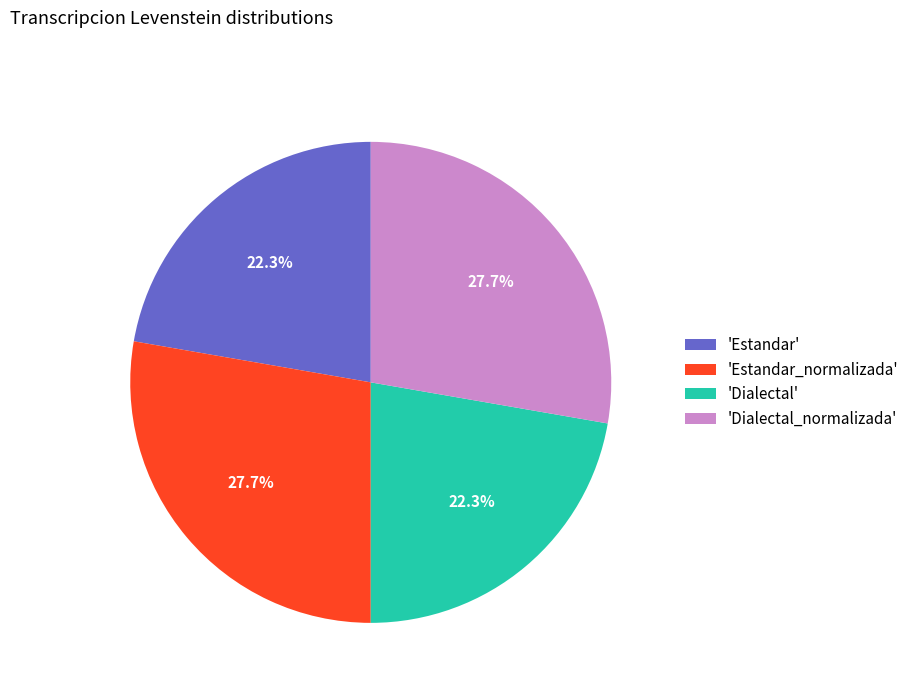

Is the sum of 'Dialectal' and 'Estandar' greater than half?

No